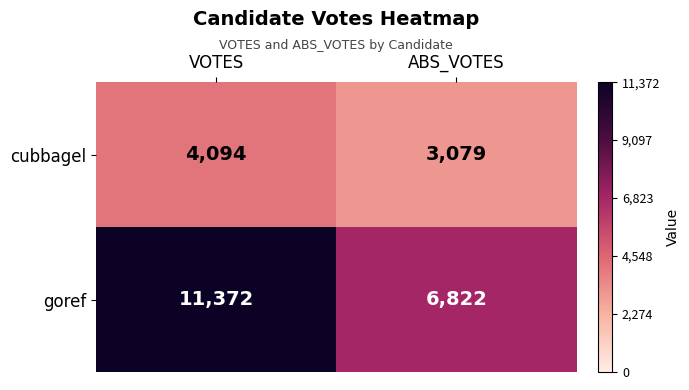

Read the goref value at VOTES.

11372